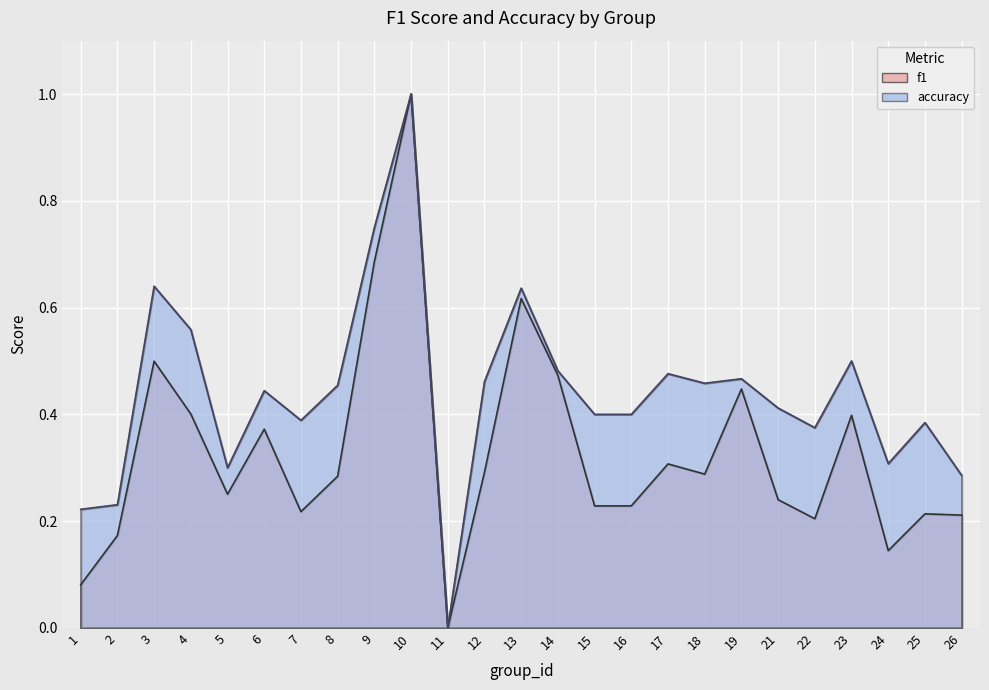

Which series has the largest total across all categories?

accuracy